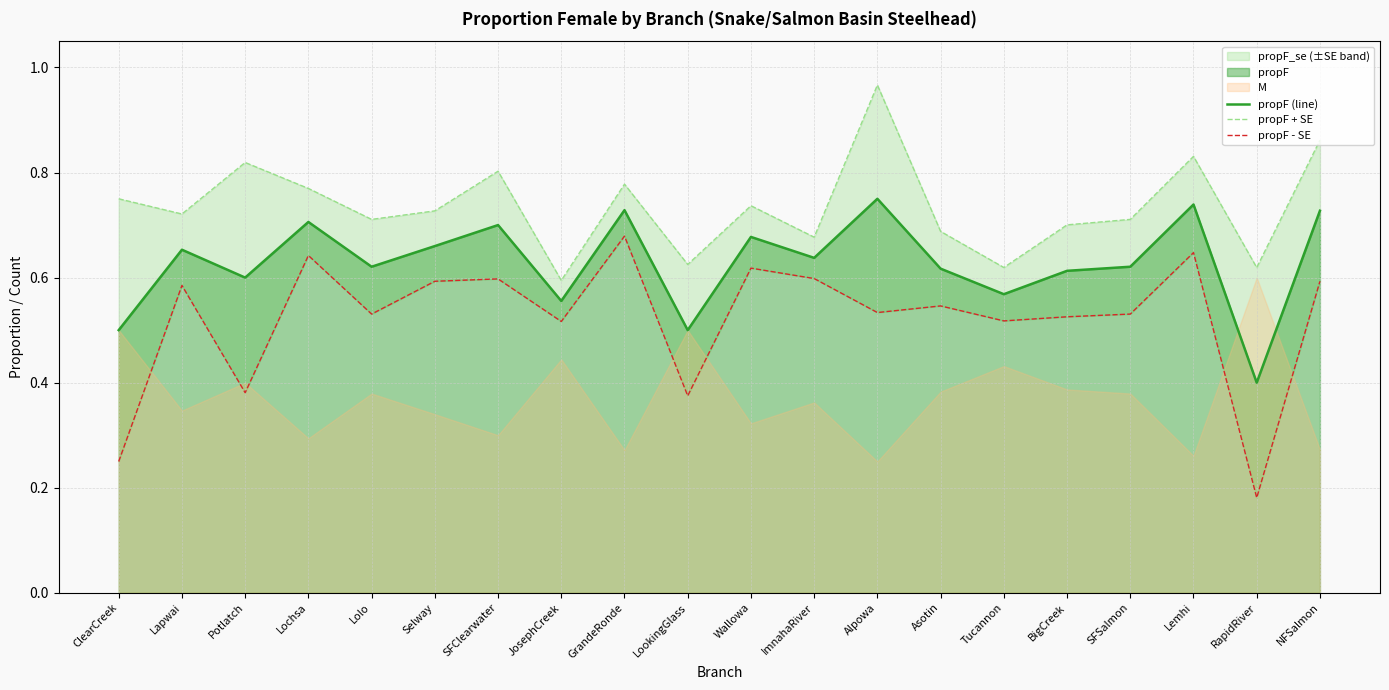

How many lines are shown in the chart?

3